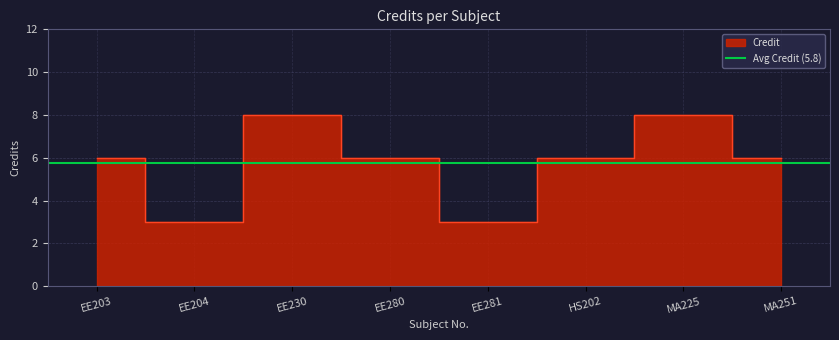

What is the change in value from MA225 to MA251?

-2